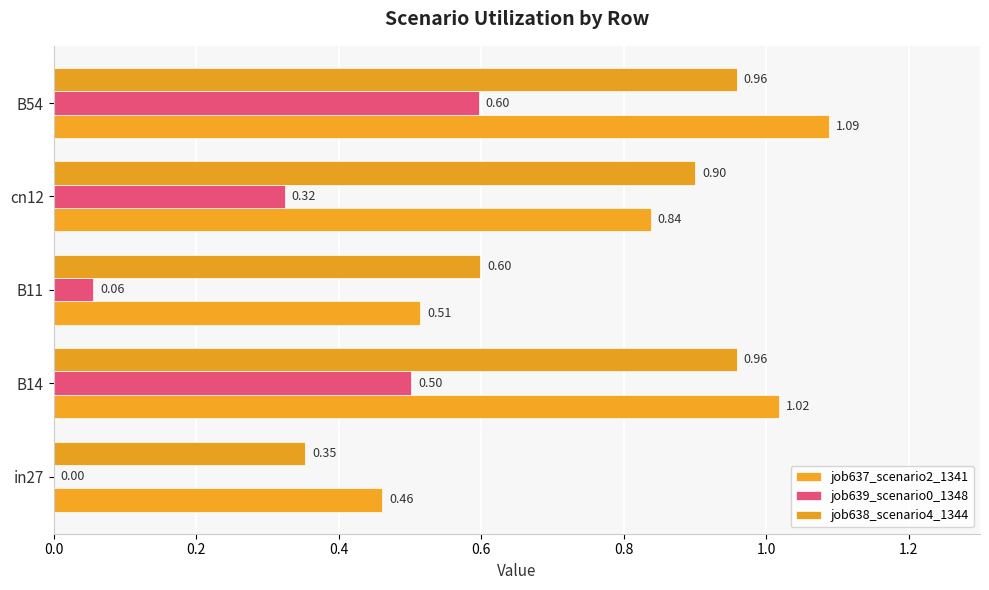

How many data points does each series have?

5